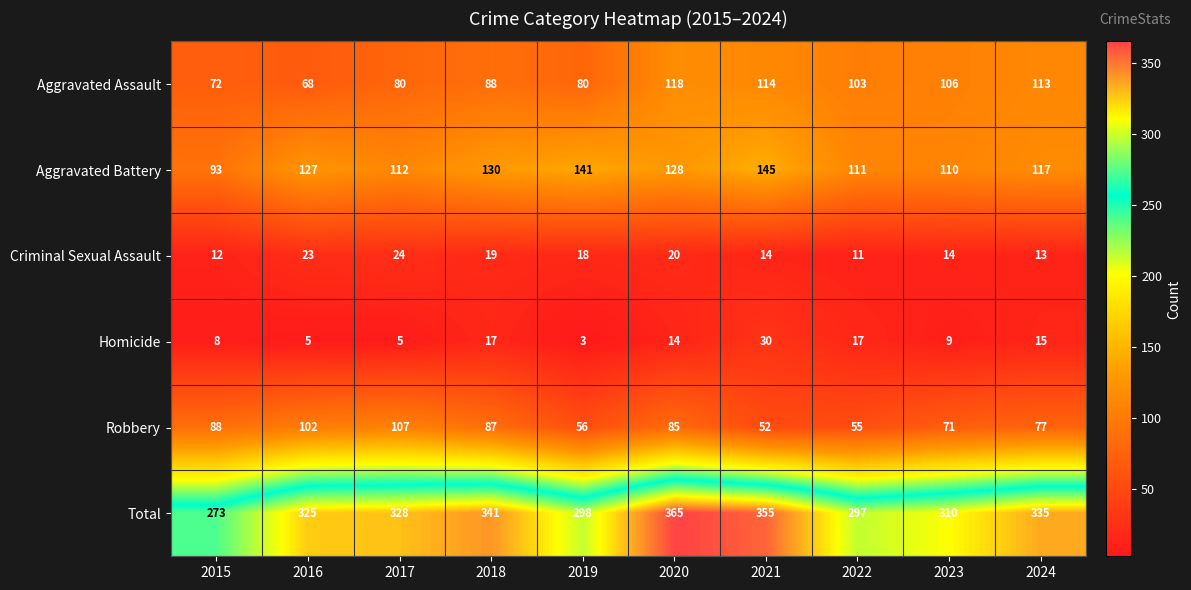

Count the number of categories in the chart.

10